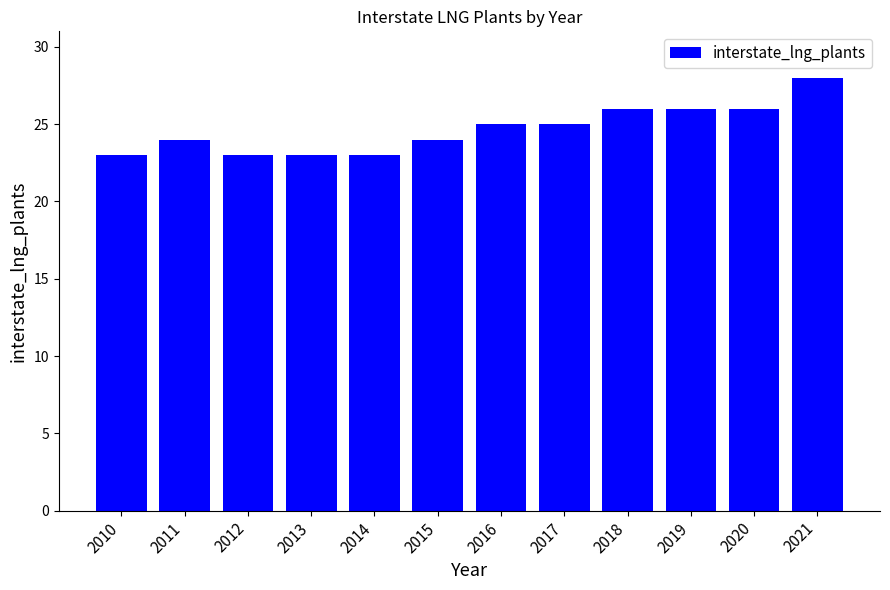

Are the bars horizontal?

No